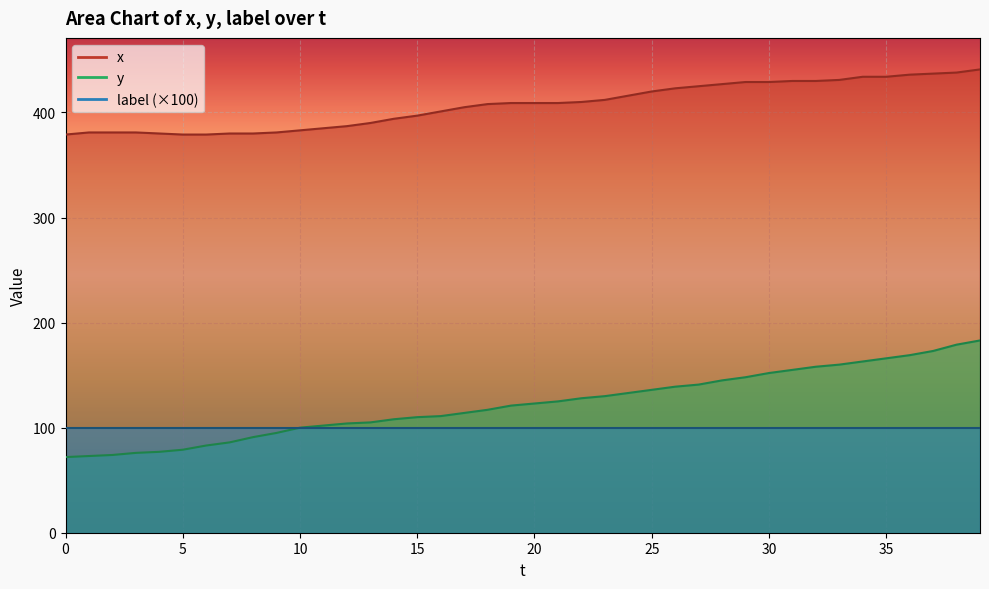

Count the number of categories in the chart.

40